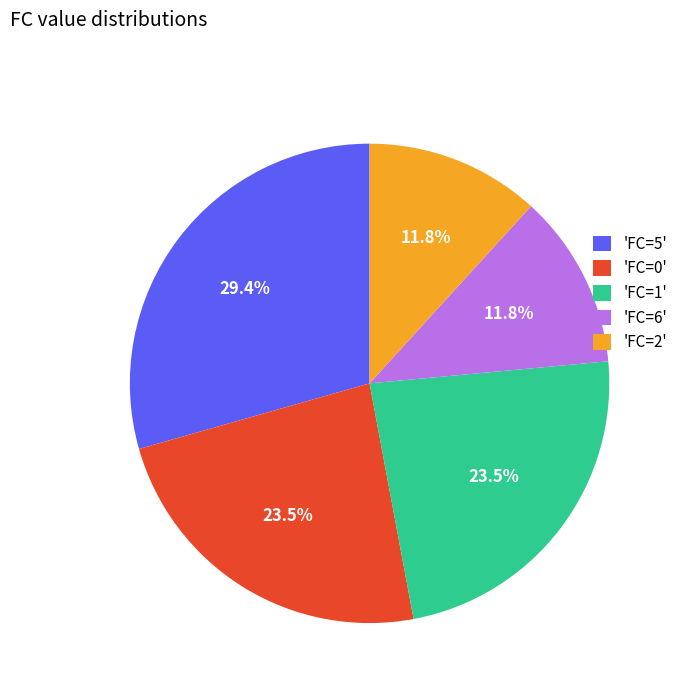

What is the total percentage of 'FC=1' and 'FC=6'?

35.3%